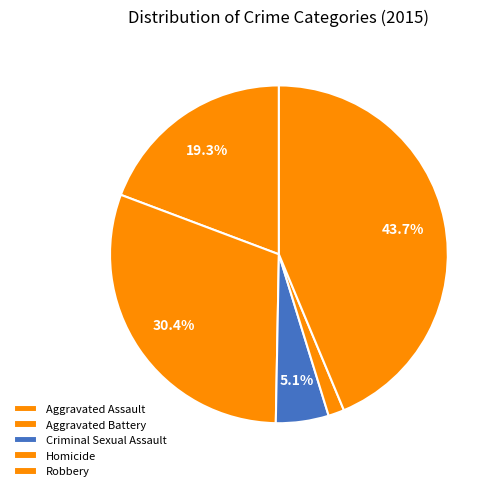

Is the sum of Robbery and Homicide greater than half?

No